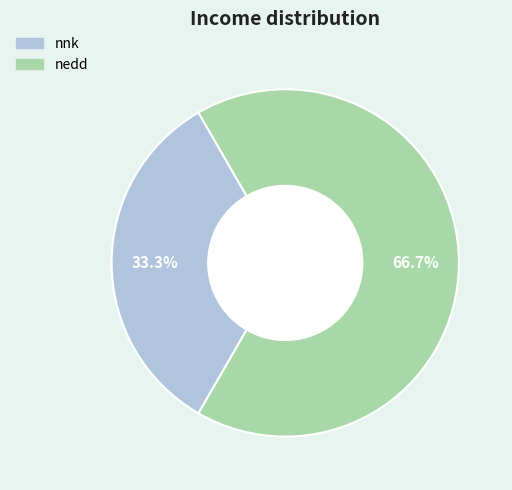

What is the ratio of the value at nedd to the value at nnk?

2.0